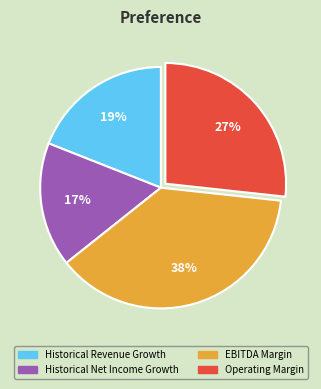

Which slice is the smallest?

Historical Net Income Growth